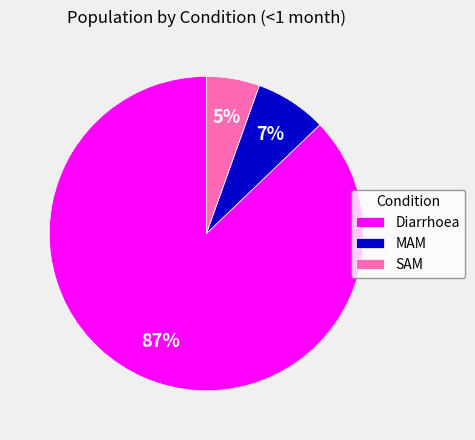

Do Diarrhoea and MAM together represent more than half of the pie?

Yes